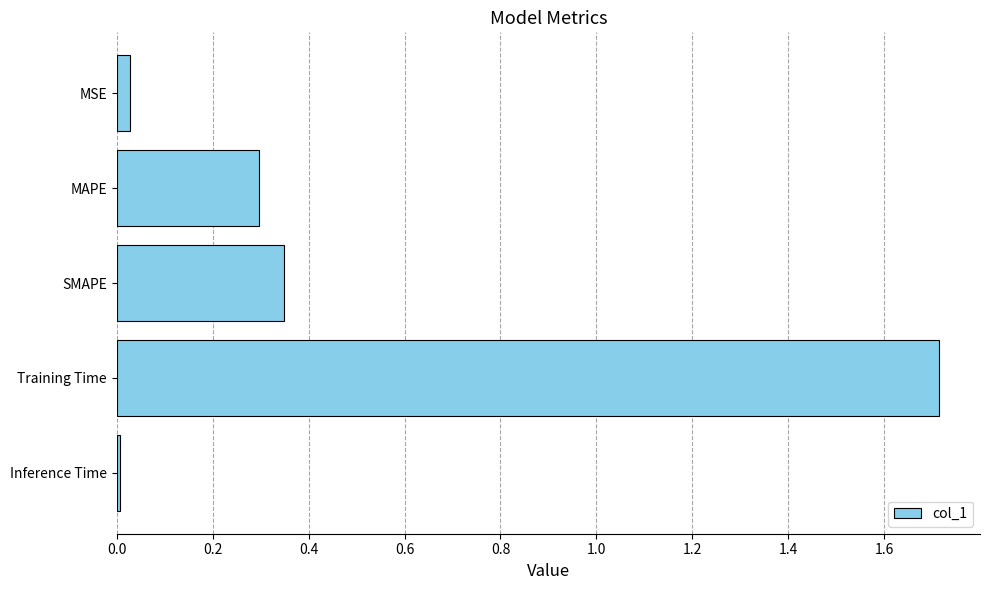

Which label corresponds to the smallest value in the chart?

Inference Time